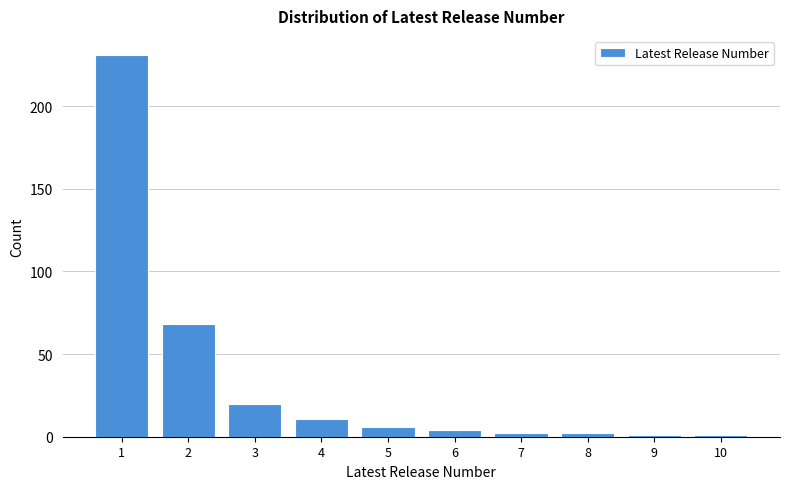

Reading left to right, what are all the values shown in this chart?

231	68	20	11	6	4	2	2	1	1